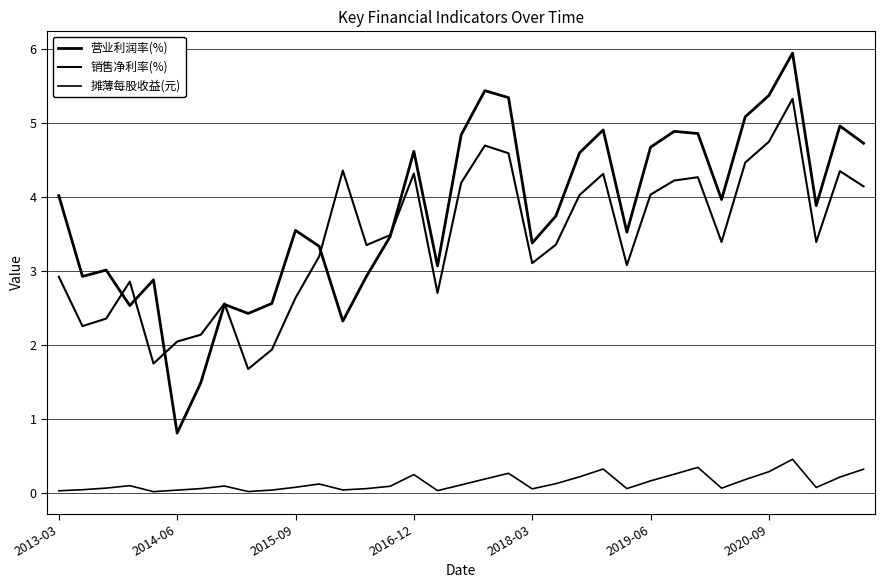

Reading left to right, transcribe all the data shown in this chart.

营业利润率(%): 4.0	2.9	3.0	2.5	2.9	0.8	1.5	2.5	2.4	2.6	3.5	3.3	2.3	2.9	3.5	4.6	3.1	4.8	5.4	5.3	3.4	3.7	4.6	4.9	3.5	4.7	4.9	4.9	4.0	5.1	5.4	5.9	3.9	5.0	4.7
销售净利率(%): 2.9	2.3	2.4	2.9	1.7	2.0	2.1	2.6	1.7	1.9	2.6	3.2	4.4	3.3	3.5	4.3	2.7	4.2	4.7	4.6	3.1	3.4	4.0	4.3	3.1	4.0	4.2	4.3	3.4	4.5	4.7	5.3	3.4	4.3	4.1
摊薄每股收益(元): 0.0	0.0	0.1	0.1	0.0	0.0	0.1	0.1	0.0	0.0	0.1	0.1	0.0	0.1	0.1	0.2	0.0	0.1	0.2	0.3	0.1	0.1	0.2	0.3	0.1	0.2	0.2	0.3	0.1	0.2	0.3	0.5	0.1	0.2	0.3